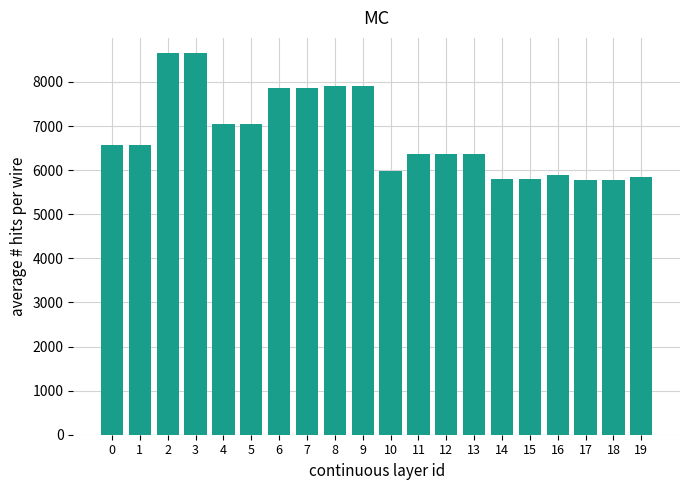

What is the value of the 9th bar from the left?

7917.0